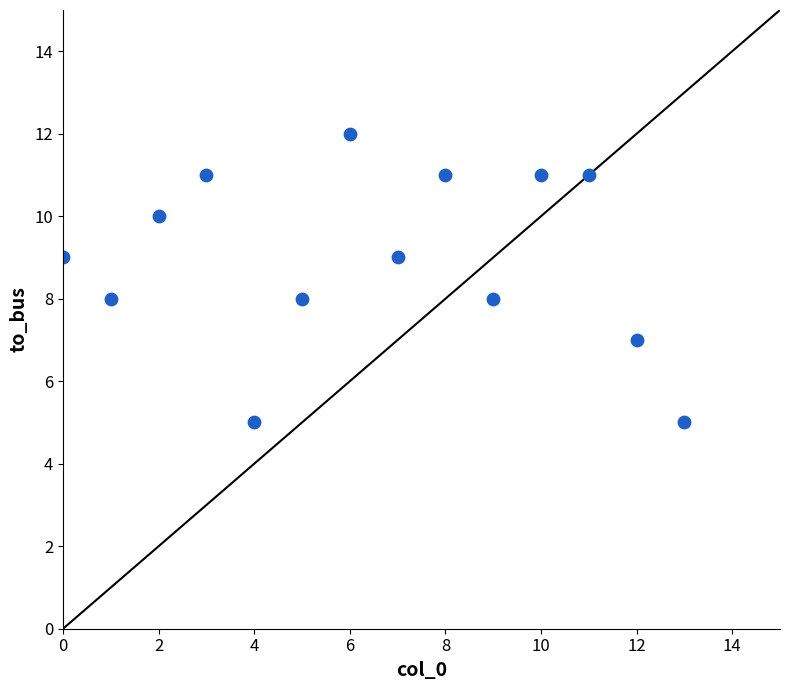

What is the range of Y values (max minus min)?

7